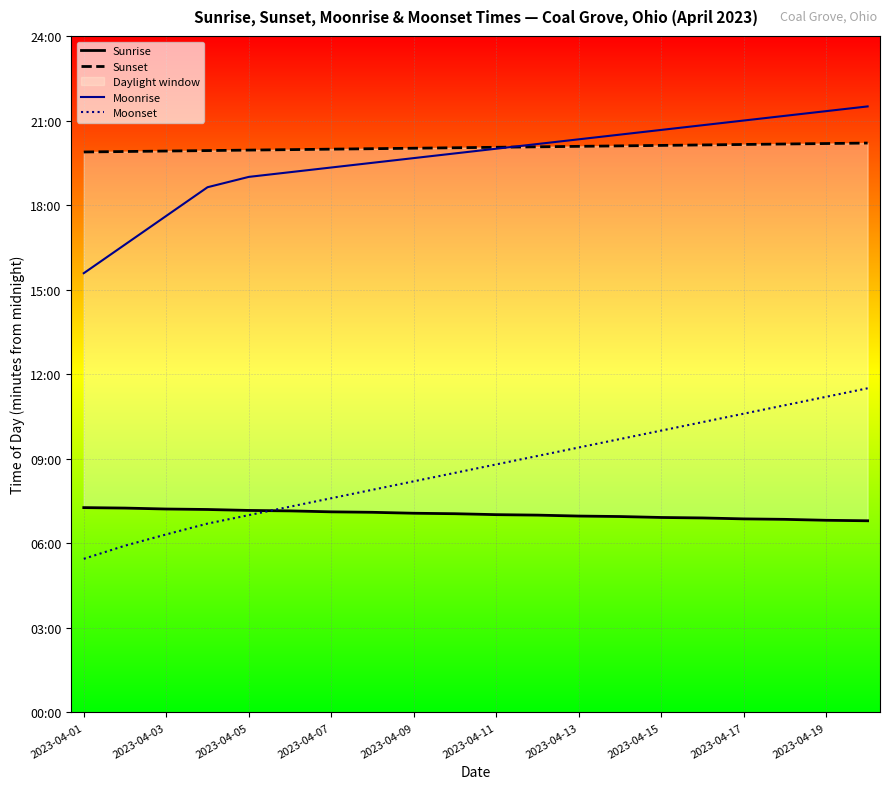

Which series has the largest total across all categories?

Sunset